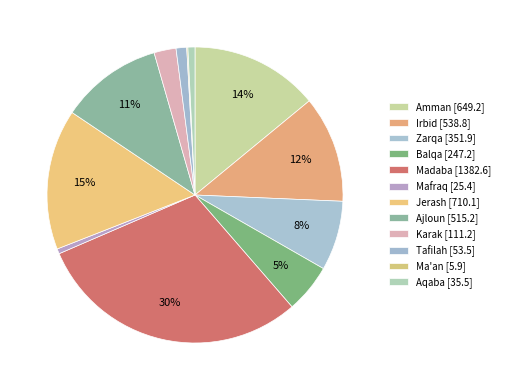

To the nearest percent, what portion does Madaba represent?

30%